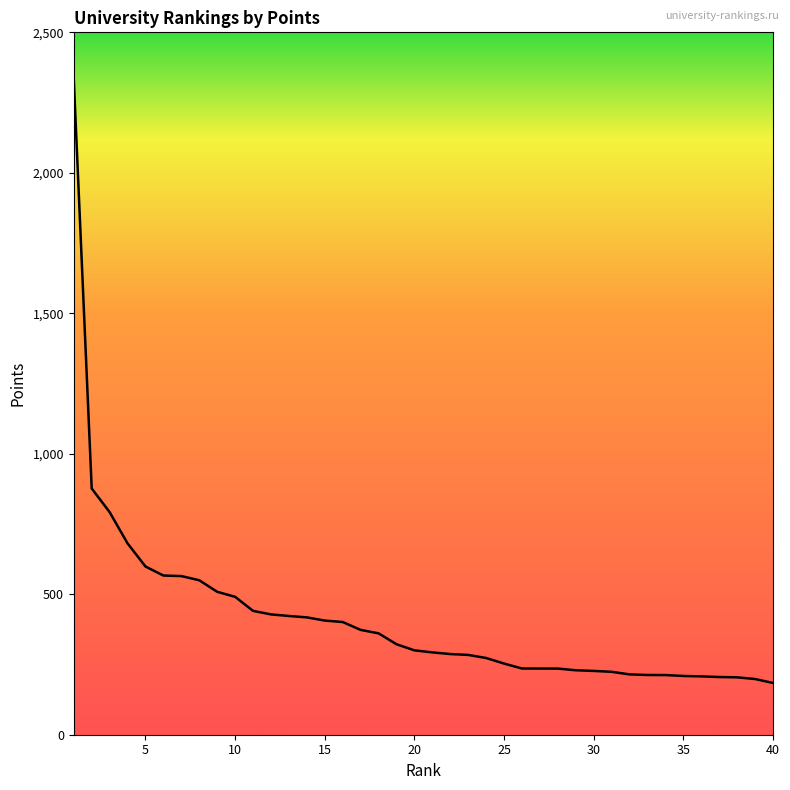

What is the greatest value displayed?

2332.9